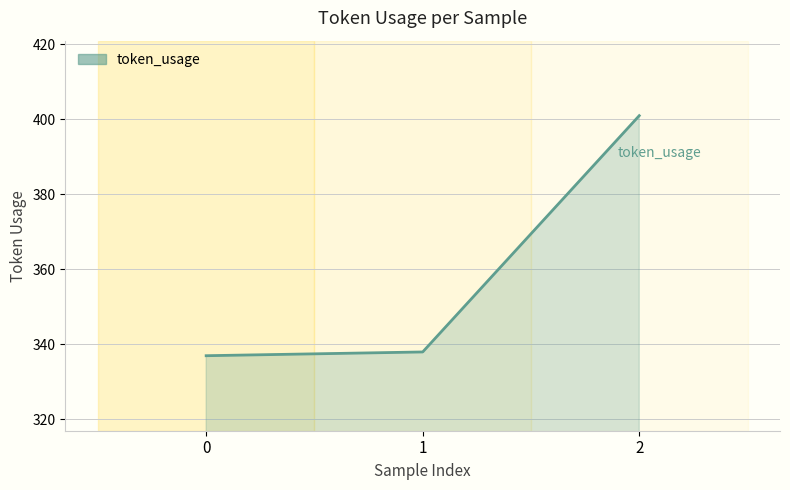

What is the greatest value displayed?

401